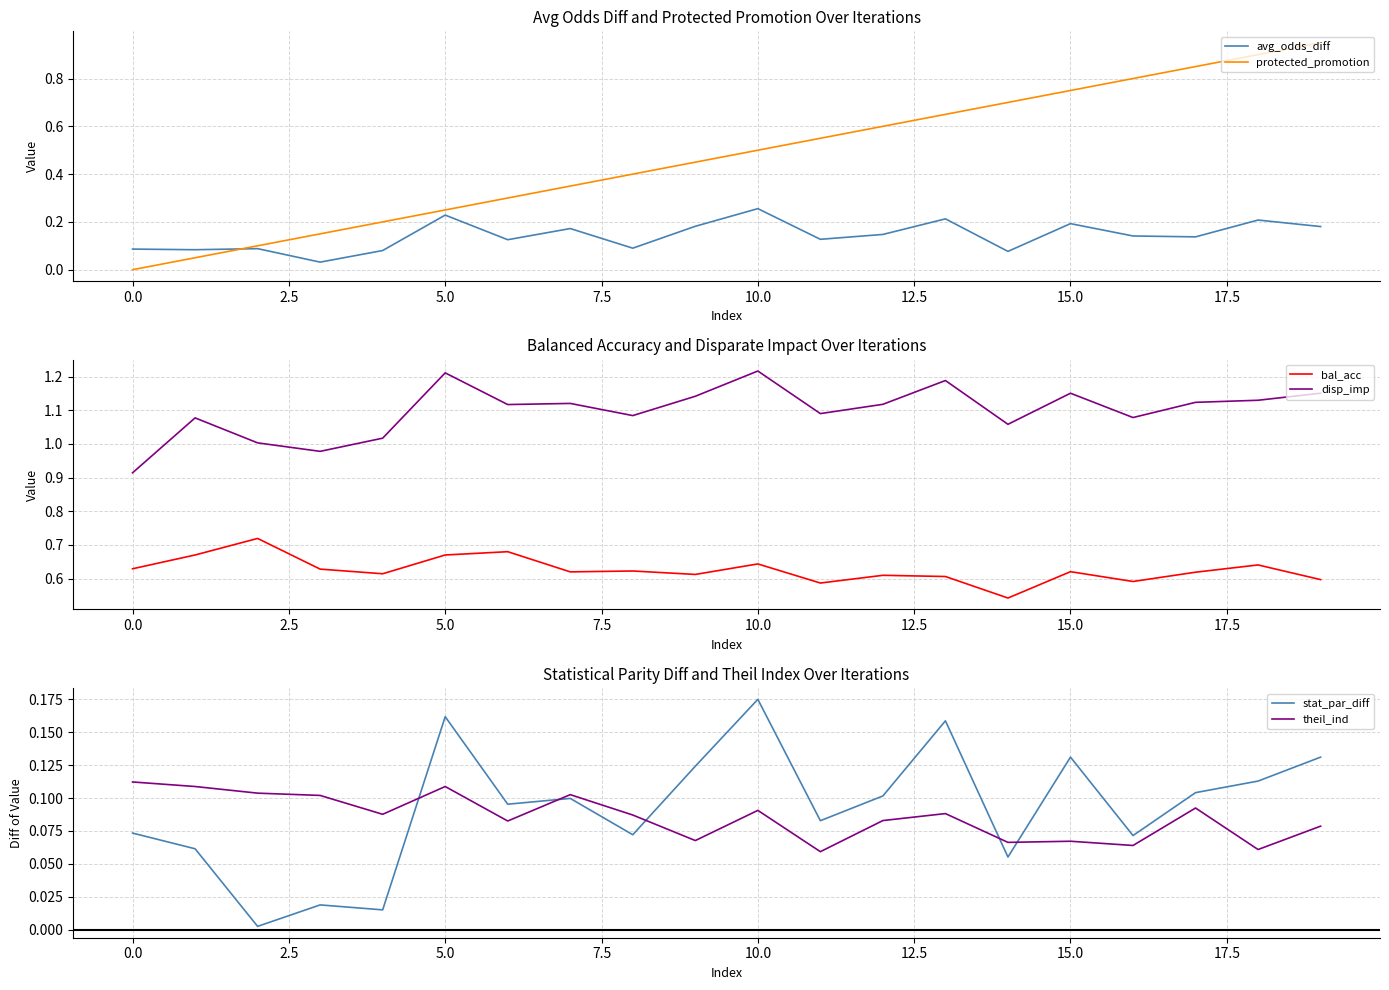

Does the chart display data point markers on the line(s)?

No